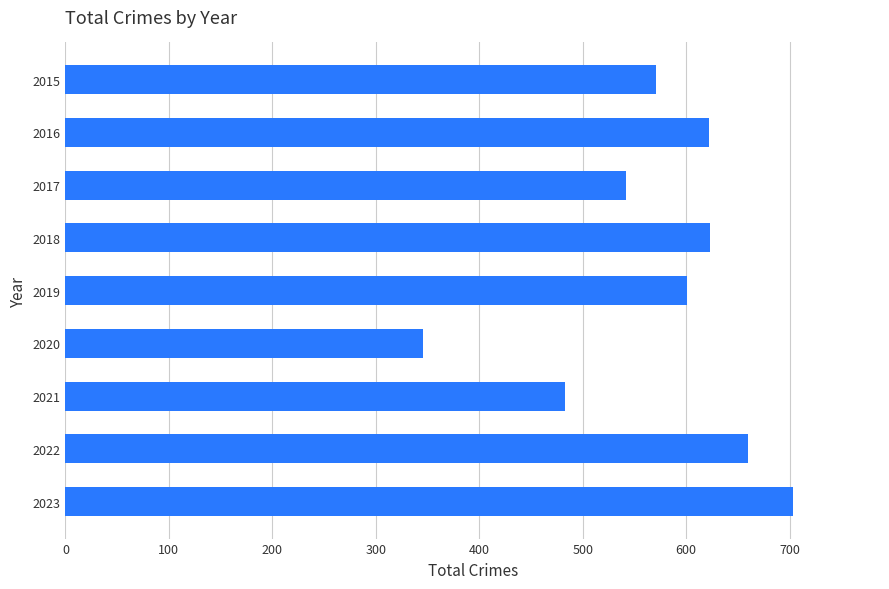

Where is the data nearest to the value 524?

2017